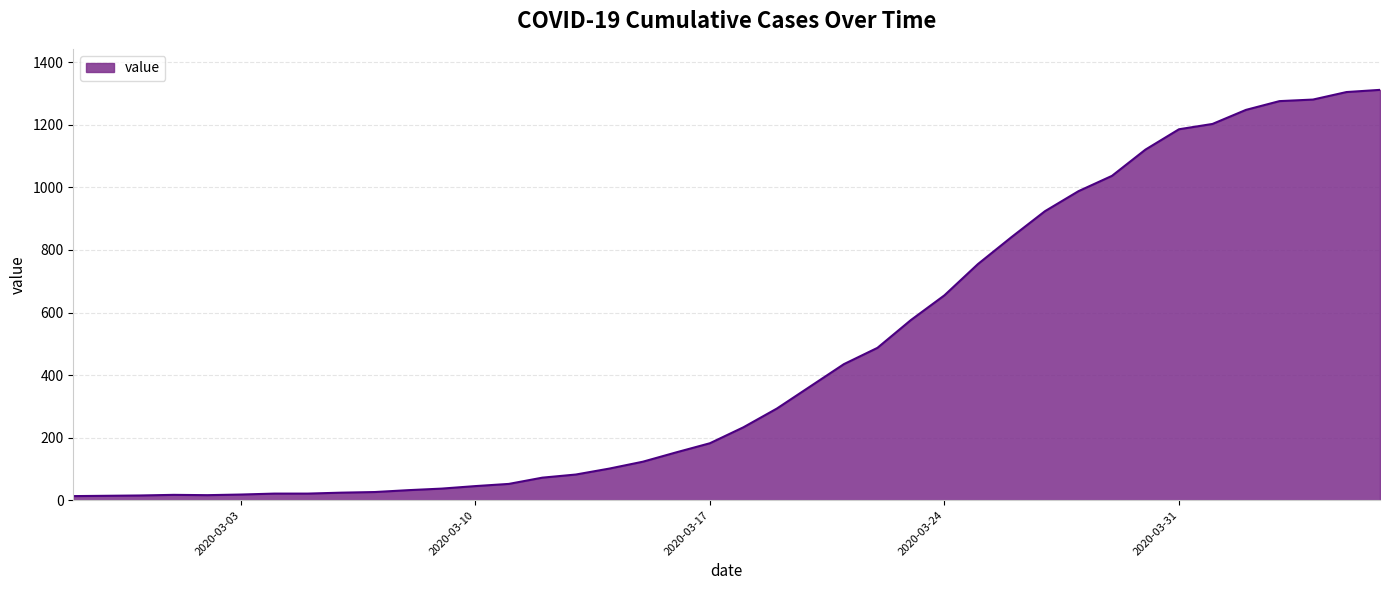

What is the greatest value displayed?

1312